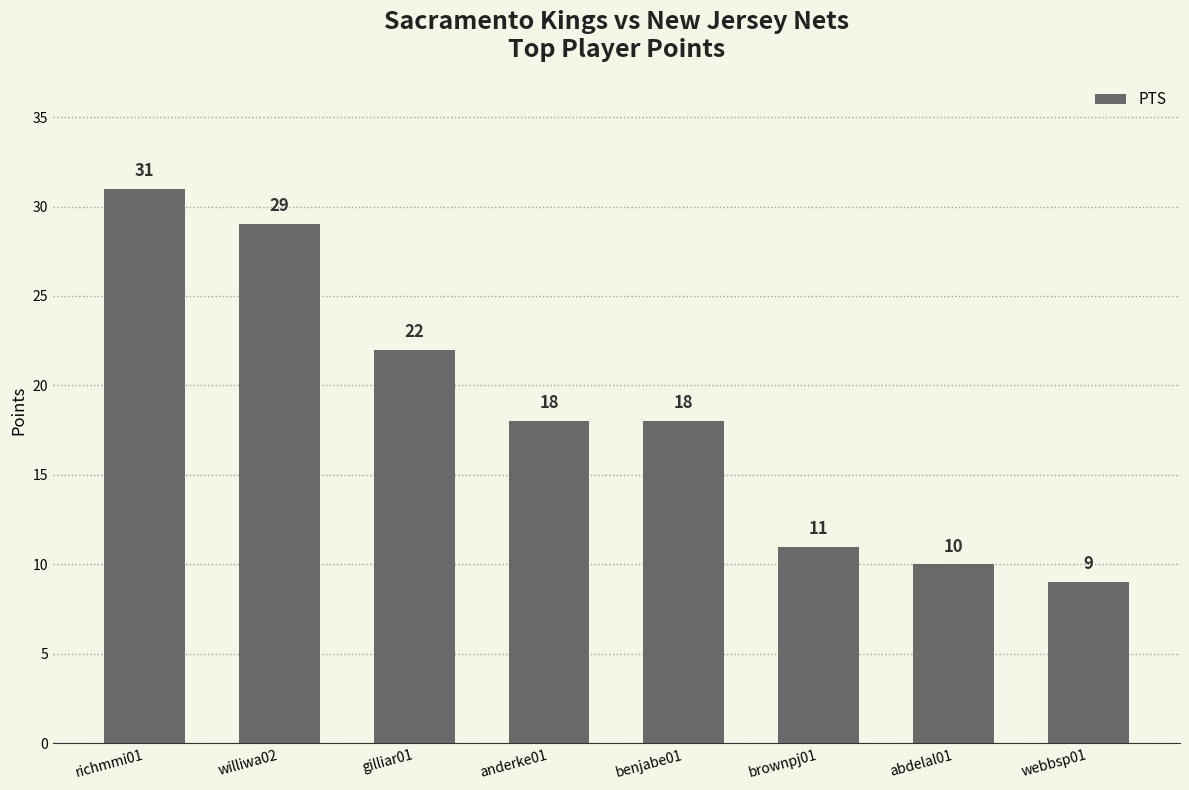

Count the number of data series in this chart.

1